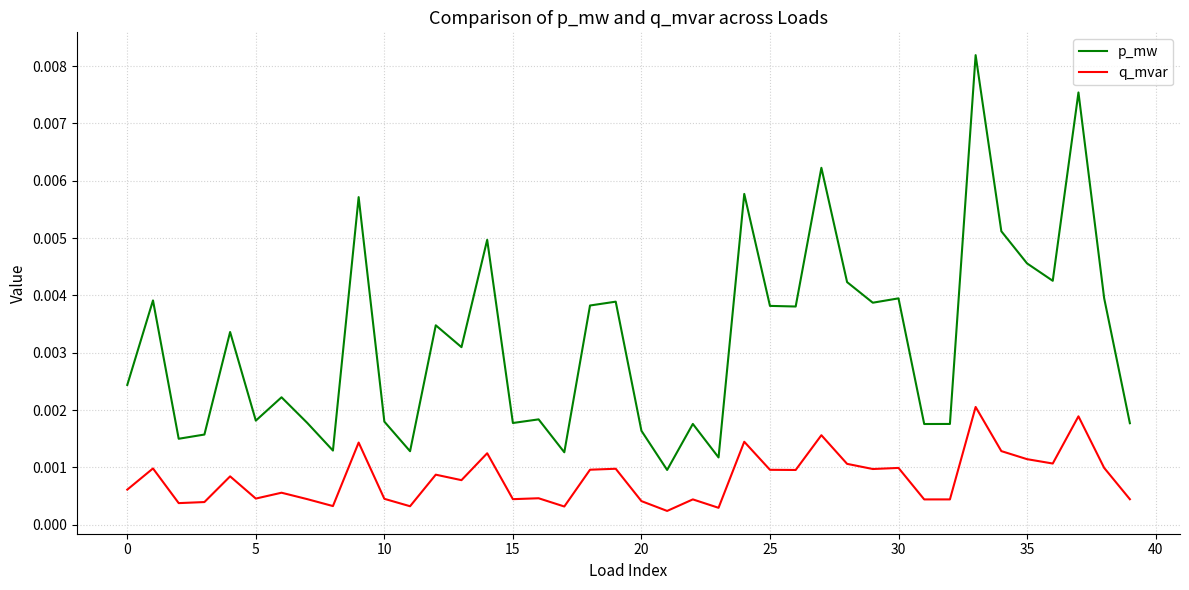

True or false: p_mw and q_mvar cross at least once.

False